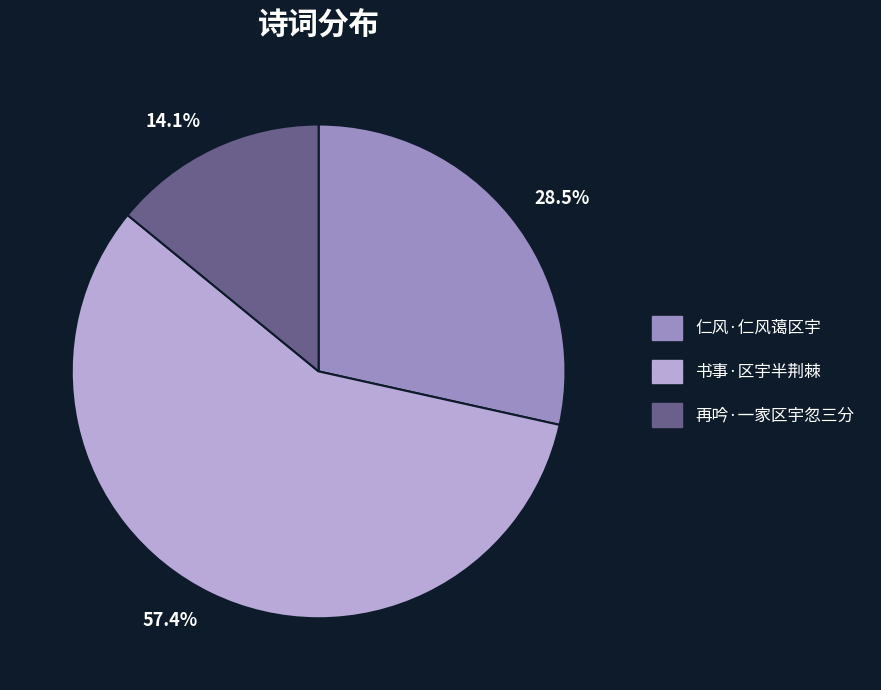

Which category accounts for the majority?

书事·区宇半荆棘